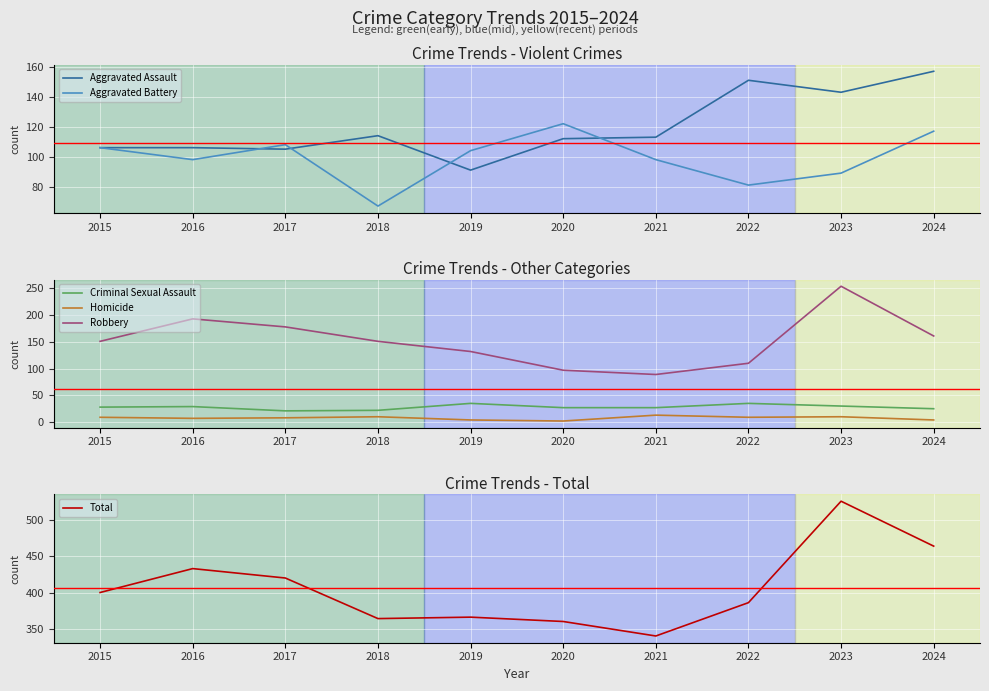

List the series in order of their peak value, lowest first.

Homicide, Criminal Sexual Assault, Aggravated Battery, Aggravated Assault, Robbery, Total